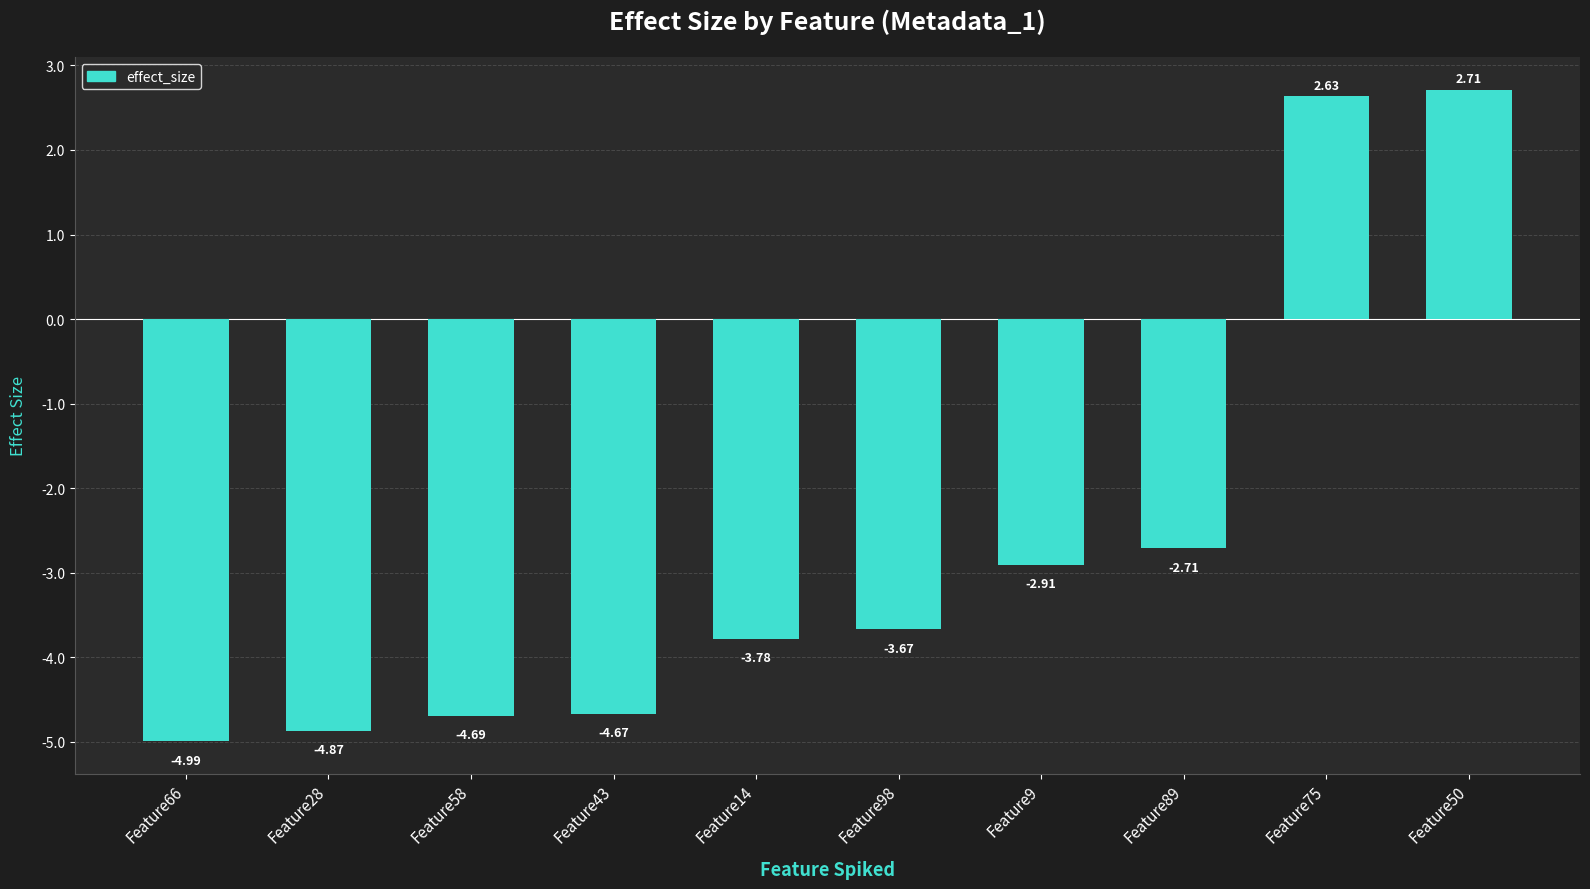

What is the minimum value shown in the chart?

-5.0